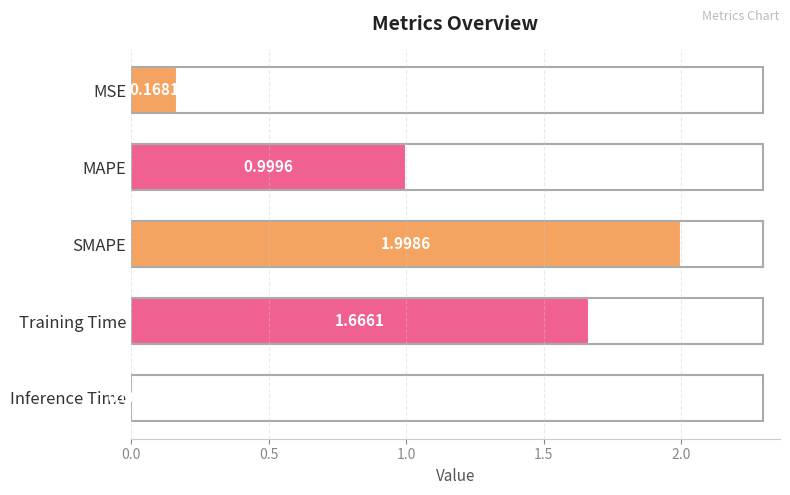

What is the sum of all values?

4.8